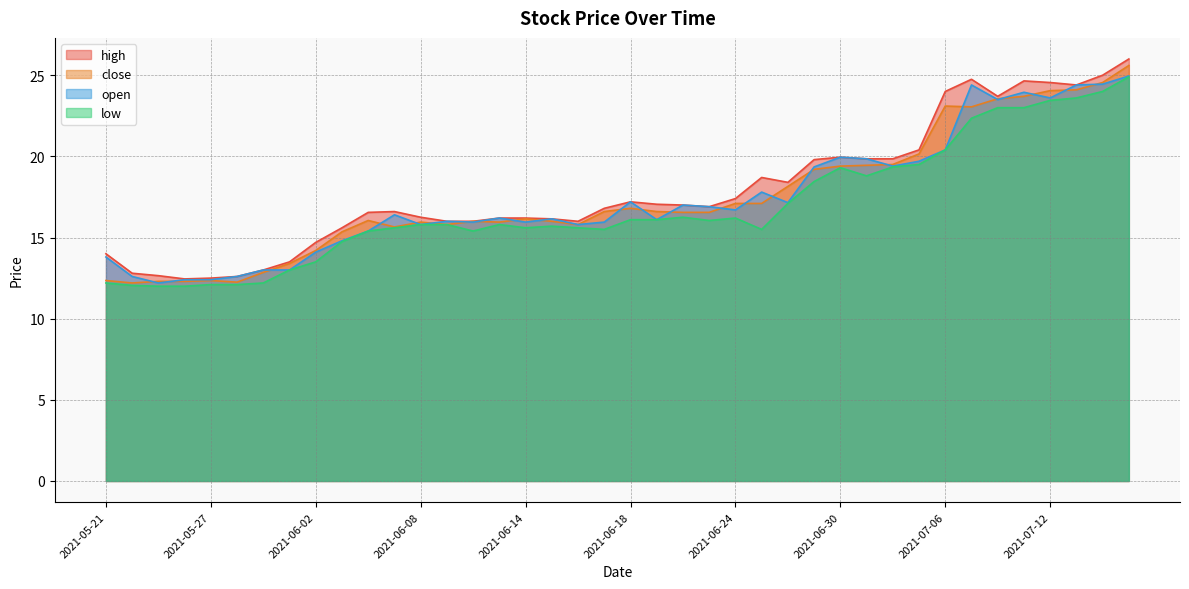

Is it true that high equals 12.6 at 2021-05-28?

True